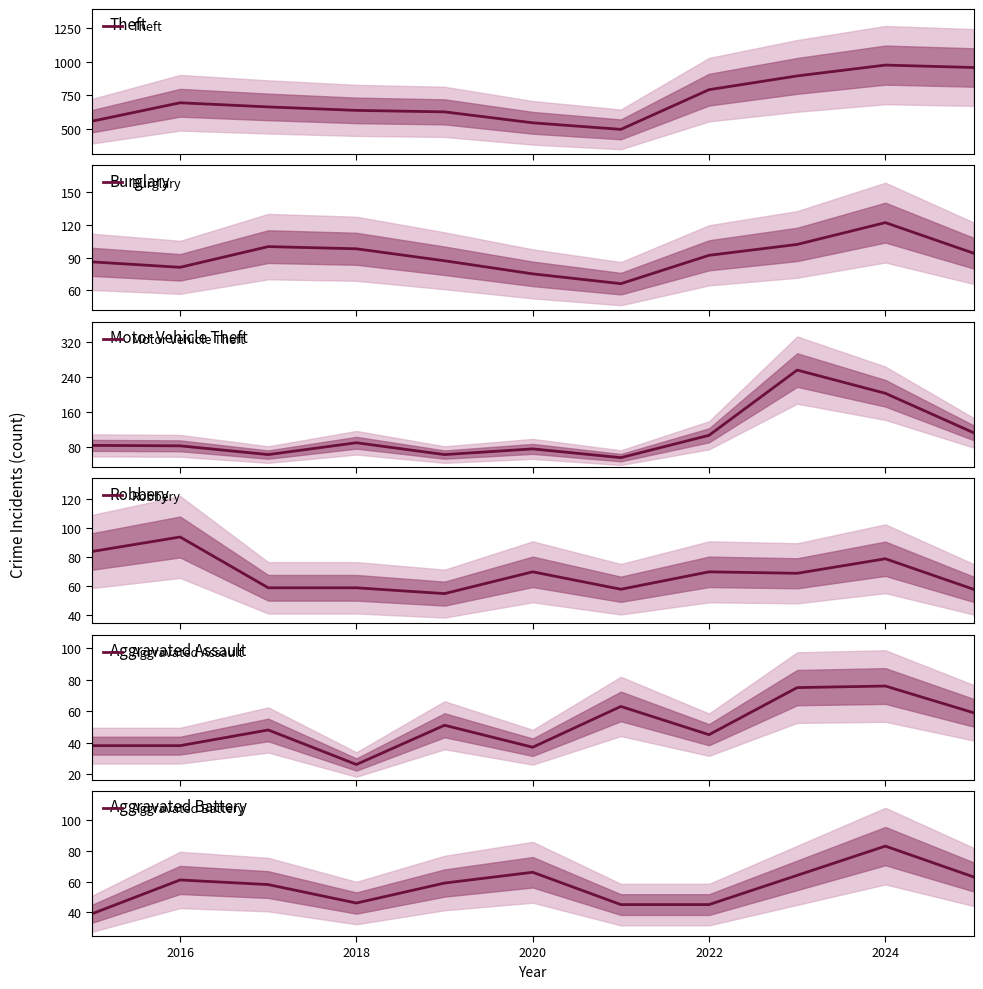

How many lines are shown in the chart?

6